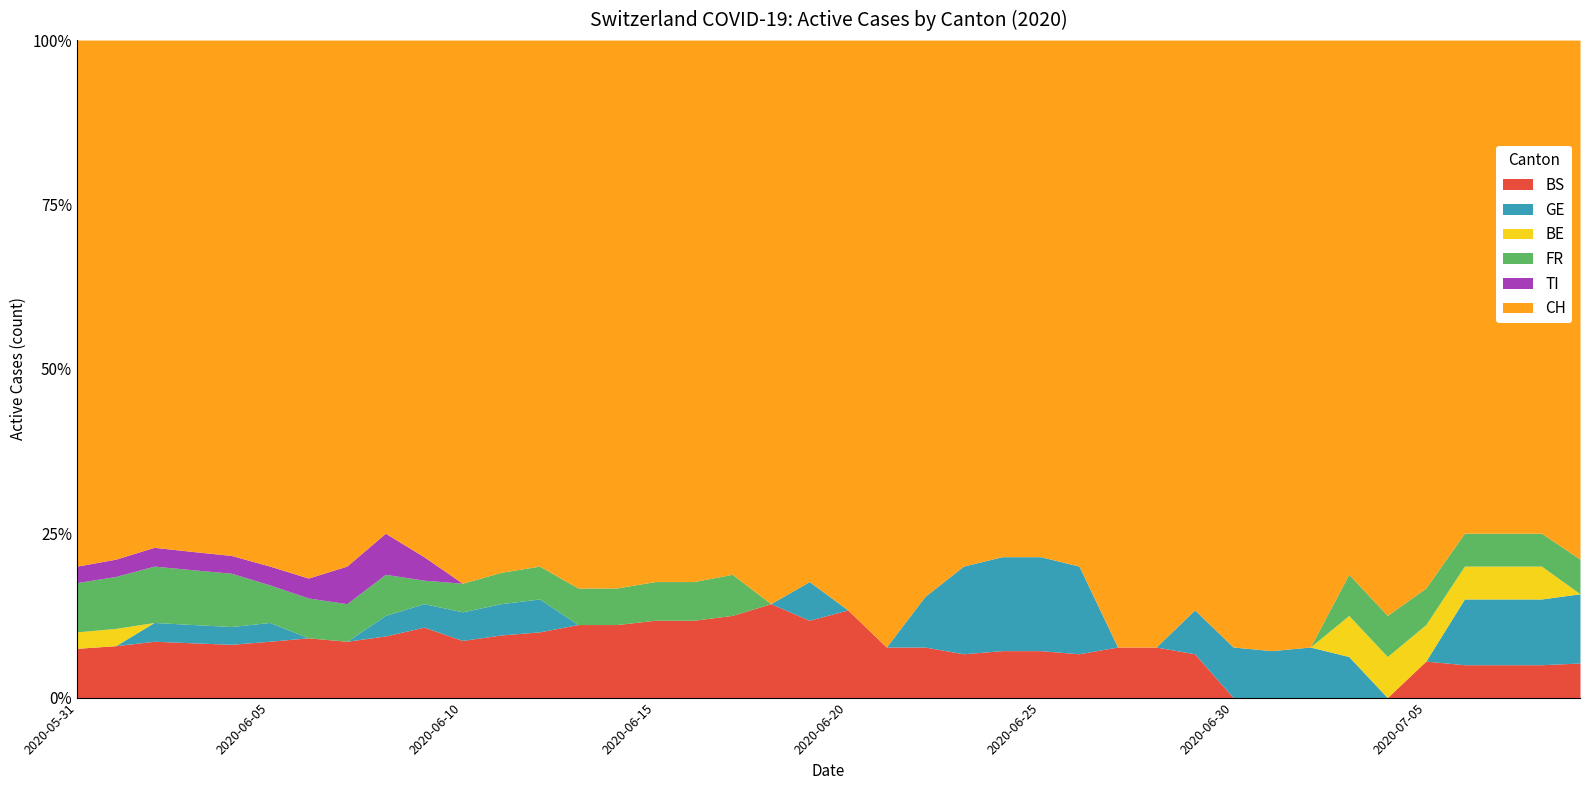

Which series has the widest spread of values?

CH